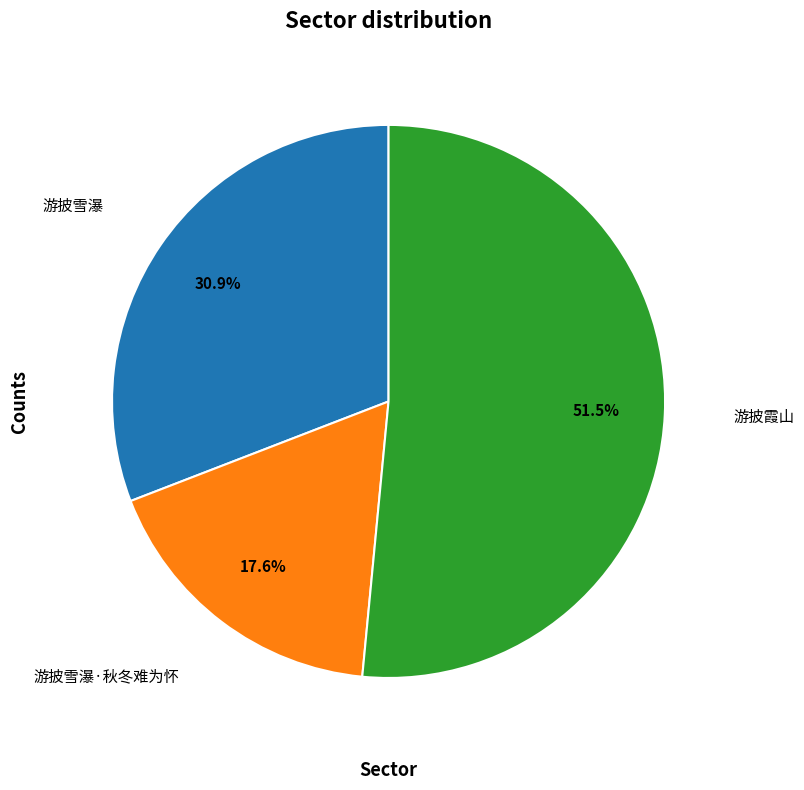

How many segments does this pie chart have?

3